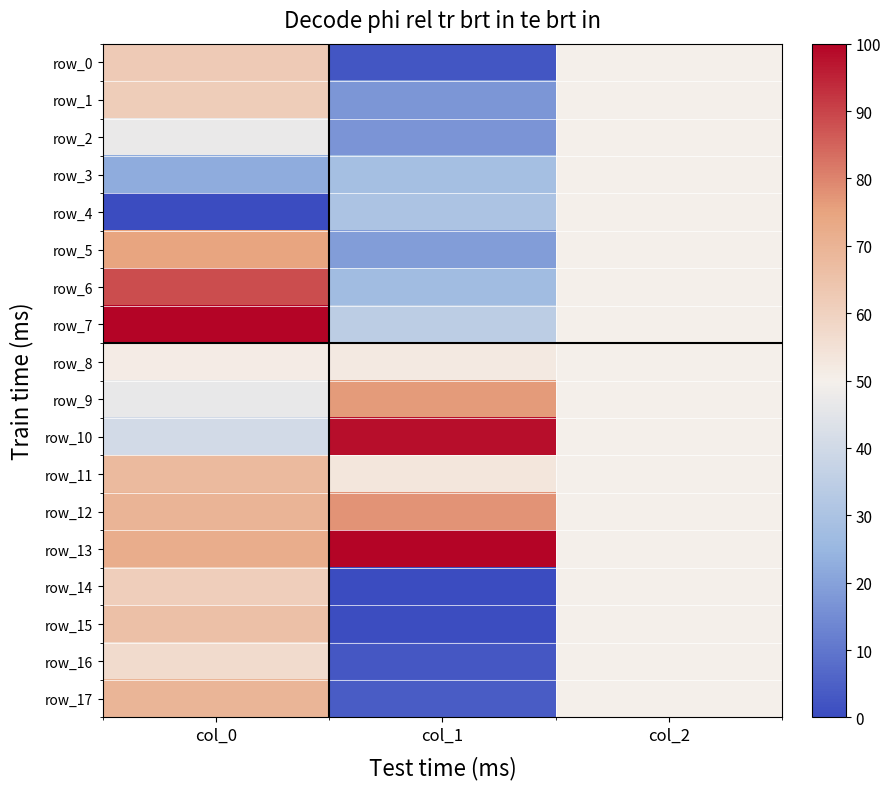

What is the spread (max minus min) of values at col_0?

100.0